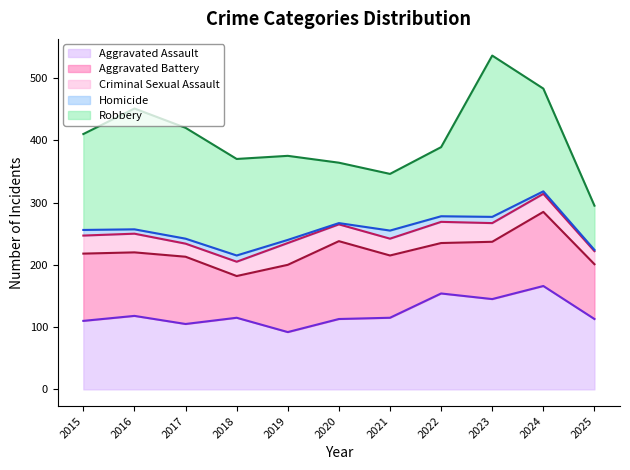

What is the minimum value for Robbery?

71